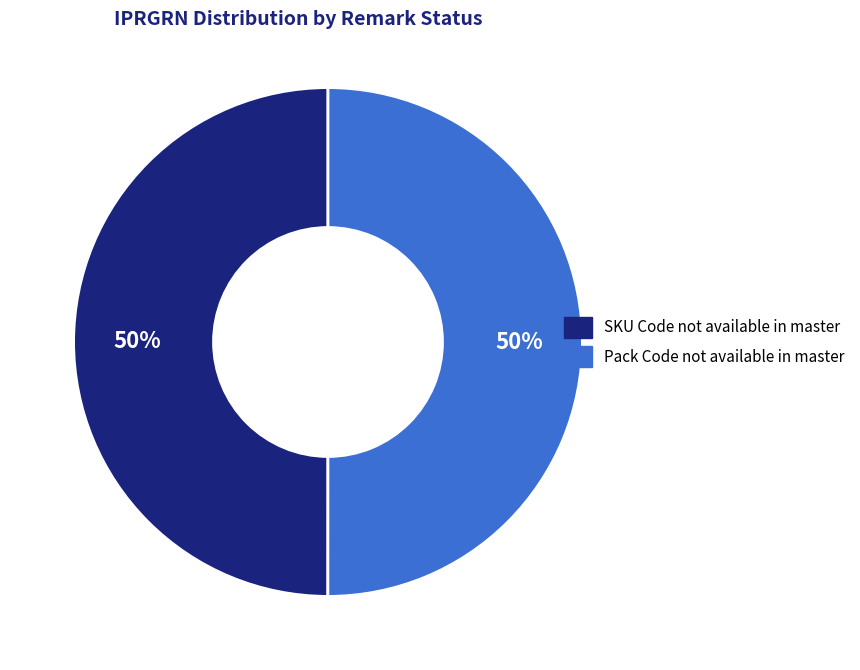

What percentage is the Pack Code not available in master slice, to the nearest percent?

50%